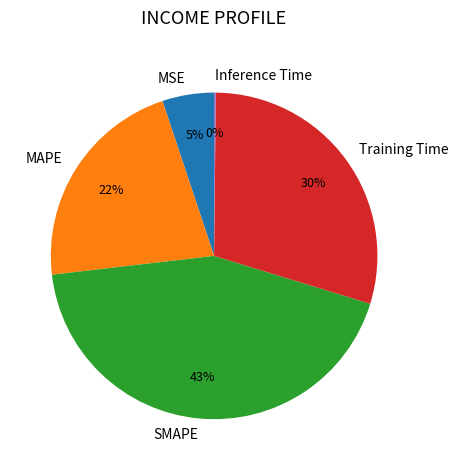

Which slice is the largest?

SMAPE